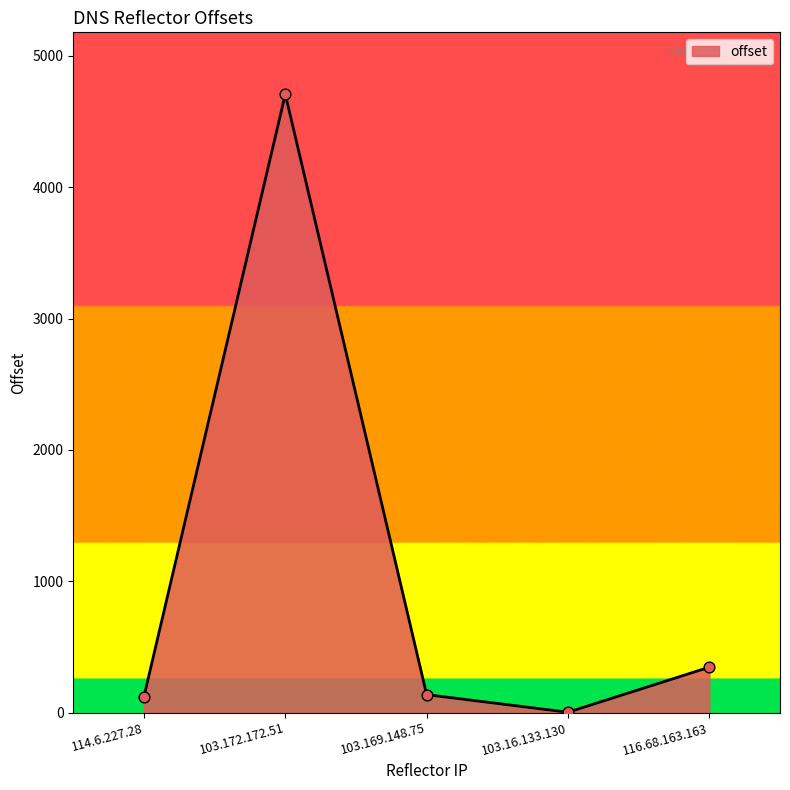

Between 103.16.133.130 and 116.68.163.163, which is larger?

116.68.163.163